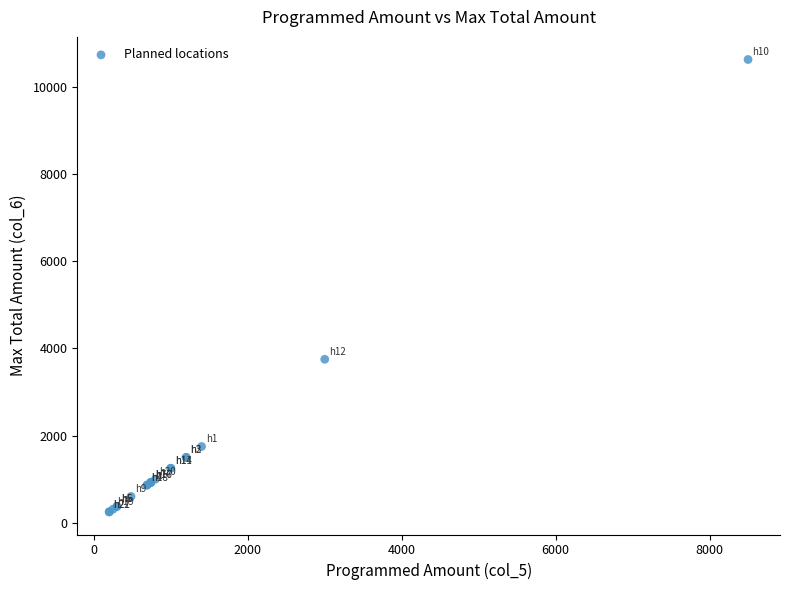

What Y value in the scatter plot is closest to 5437?

3750.0